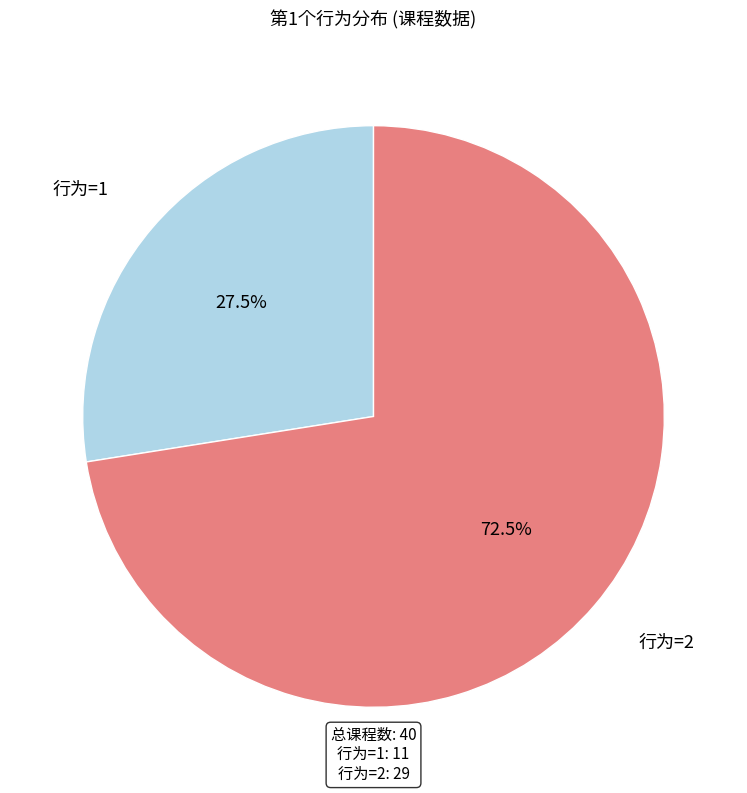

Does any single category account for the majority?

Yes